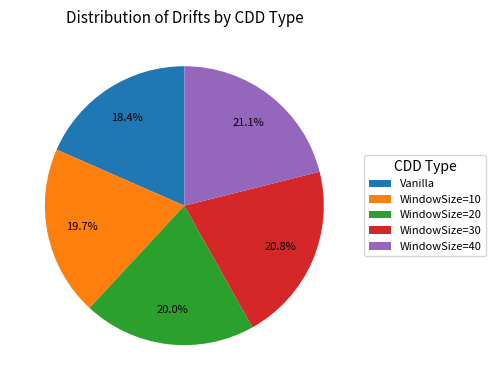

To the nearest percent, what is the difference between the largest and smallest slice percentages?

3%